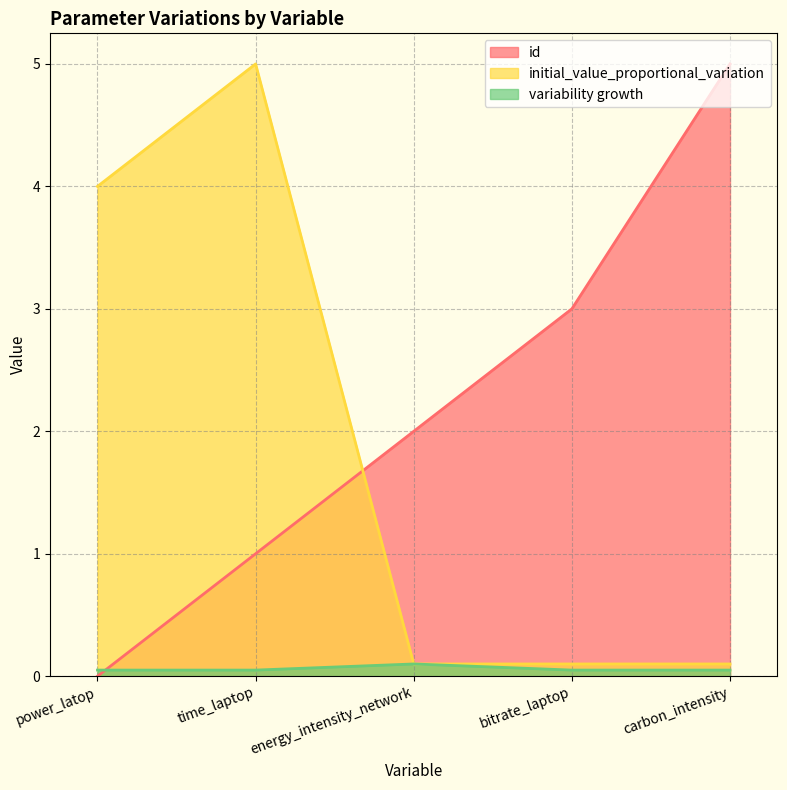

What is the label of the 4th point from the left?

bitrate_laptop